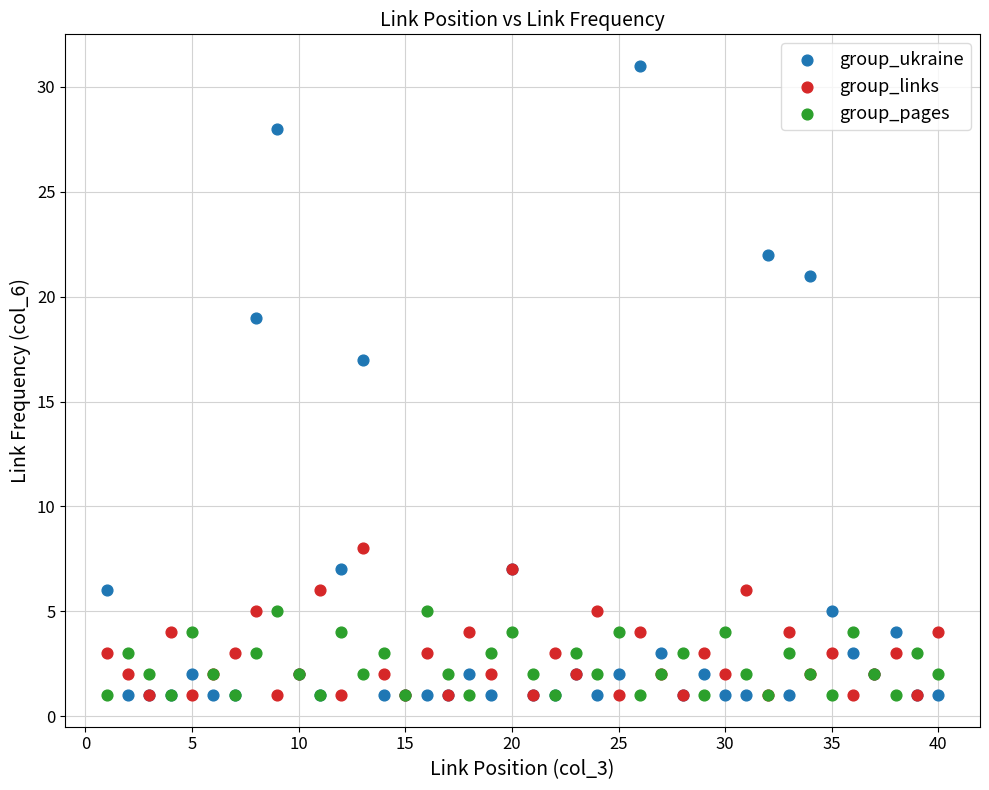

Across all series, what Y value is closest to 16?

17